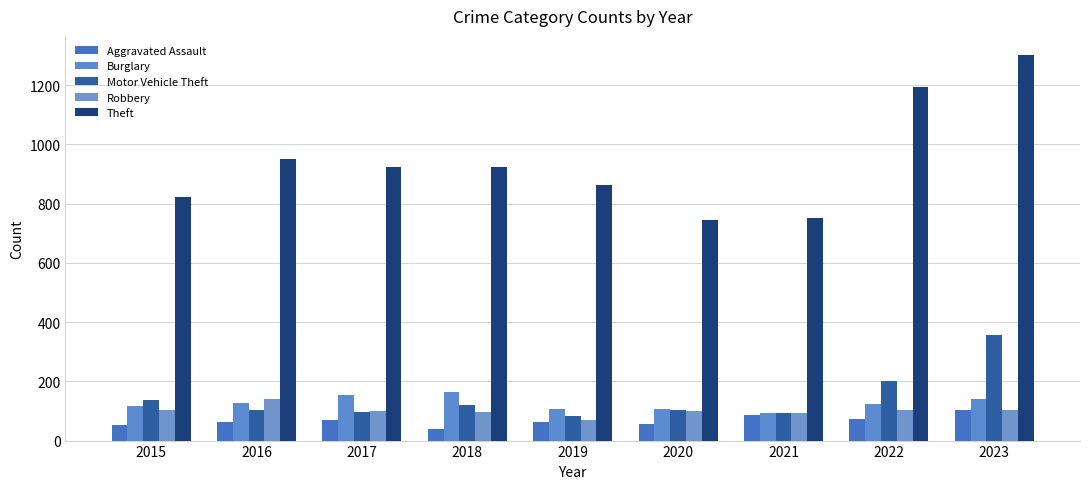

Which series has the largest total across all categories?

Theft